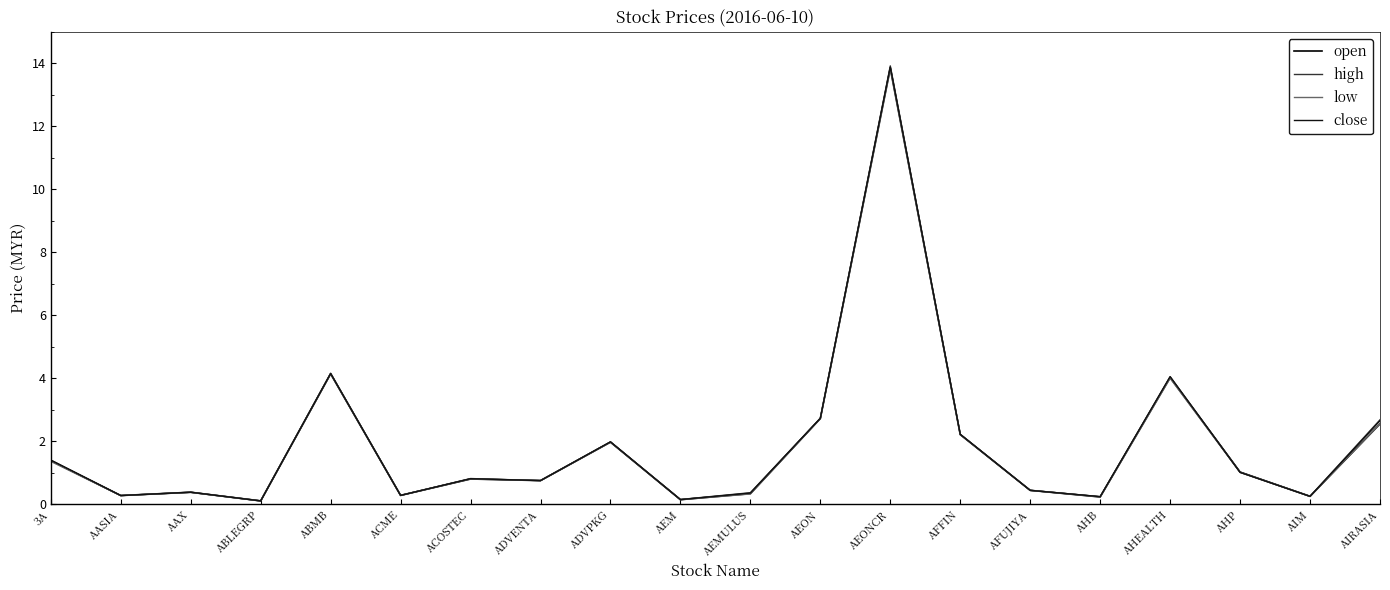

True or false: low and high intersect in this chart.

False